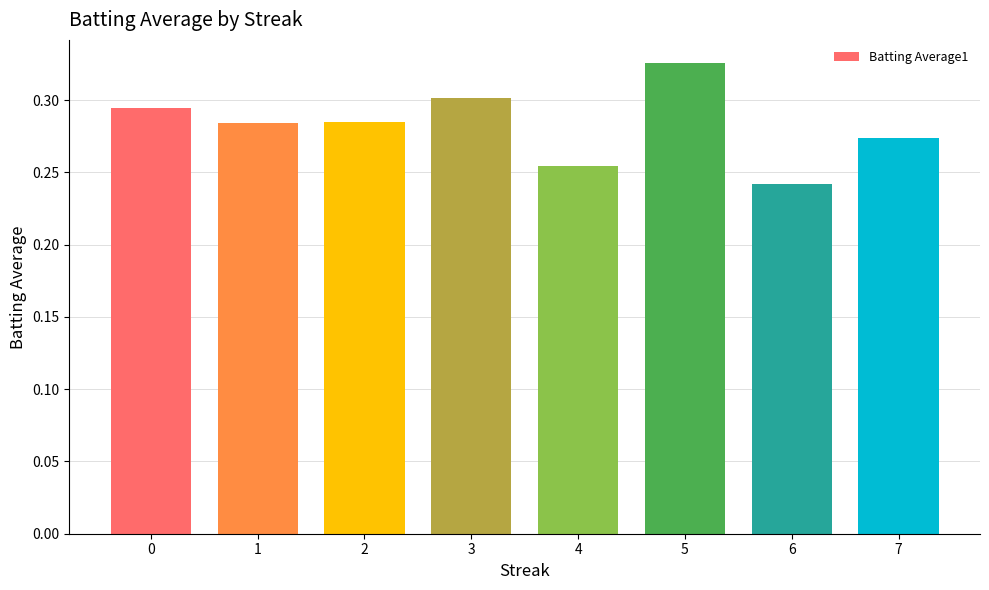

Is it true that the value at 5 is 0.1?

False